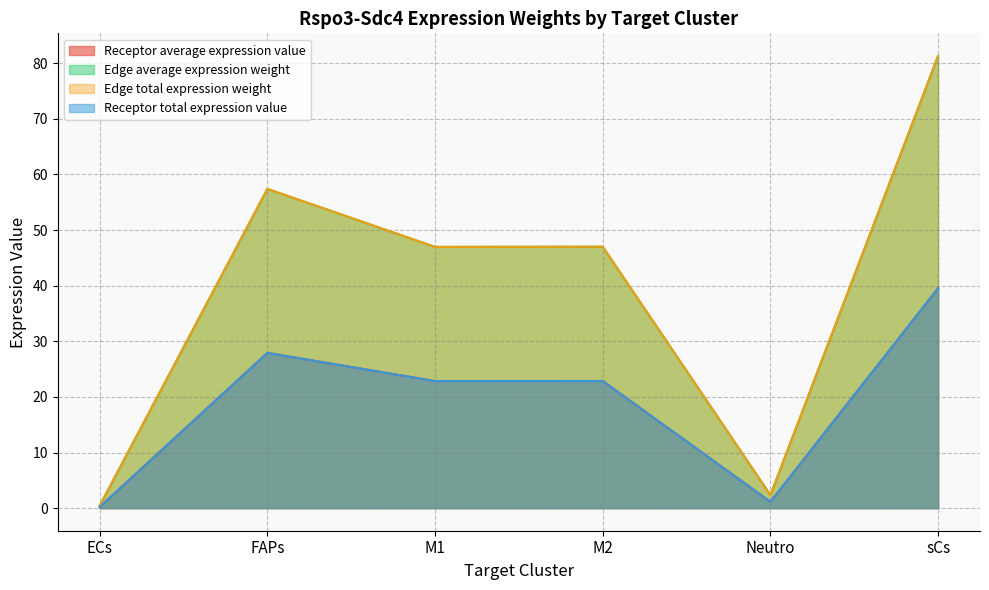

How many lines are shown in the chart?

4